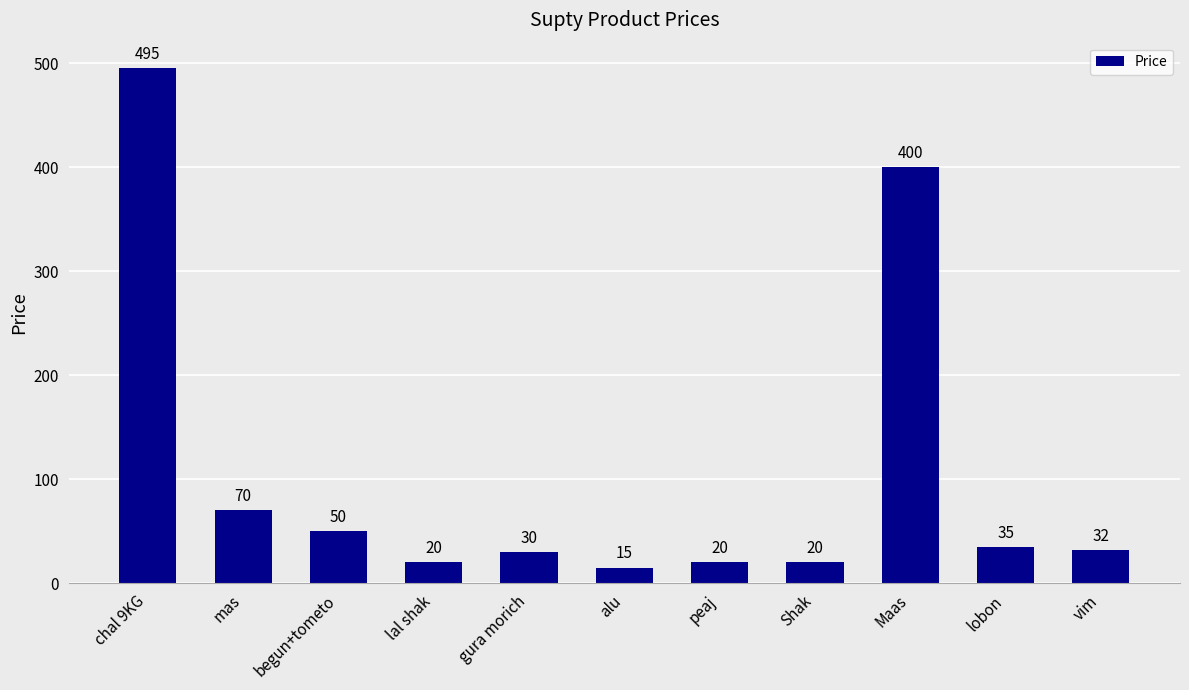

Read the value at begun+tometo.

50